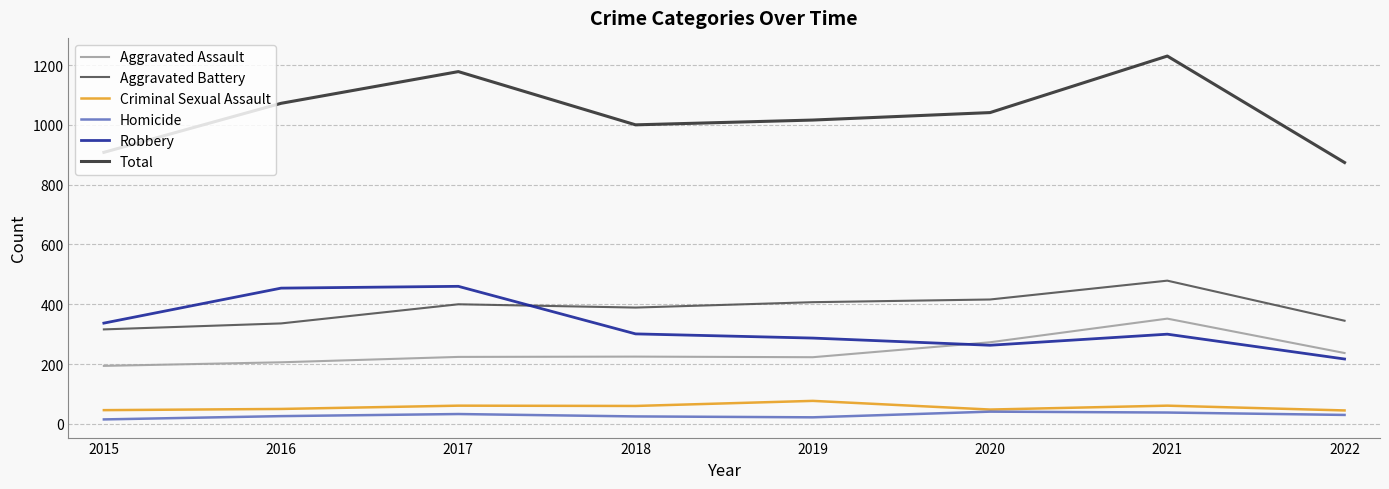

What is the difference between the maximum and minimum values in the Homicide series?

26